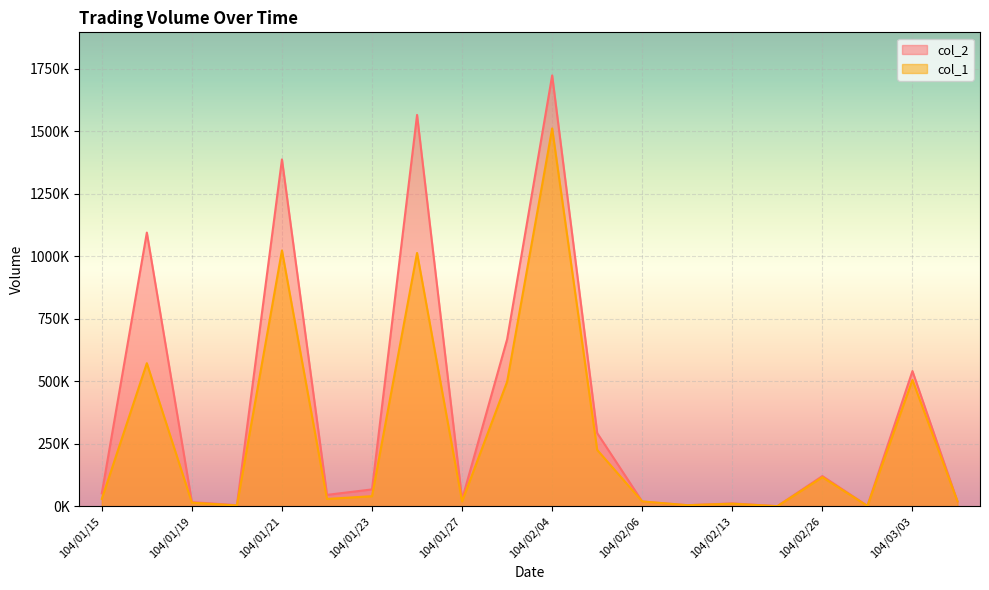

Reading left to right, list all the values displayed in this chart.

col_1: 30000	573000	15000	4000	1024000	30000	41000	1014000	20000	499000	1512000	226000	20000	5000	11000	1000	117000	2000	506000	20000
col_2: 52200	1095350	17300	4950	1387990	46300	68060	1566070	28400	668660	1723980	293300	19600	4950	12070	1240	121480	2420	541420	19800